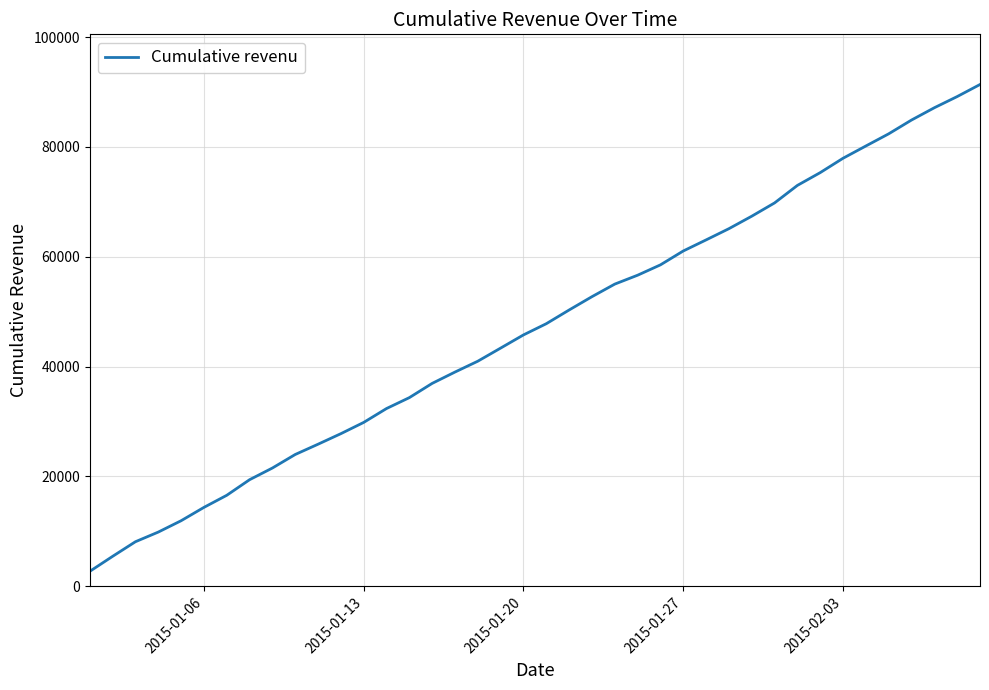

What is the maximum value shown in the chart?

91353.6